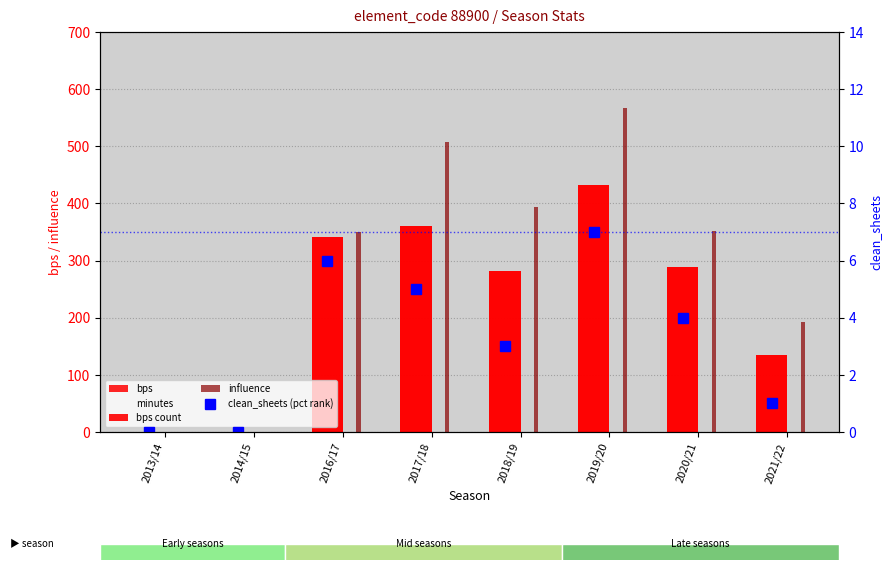

How many data points in bps are above 288?

3